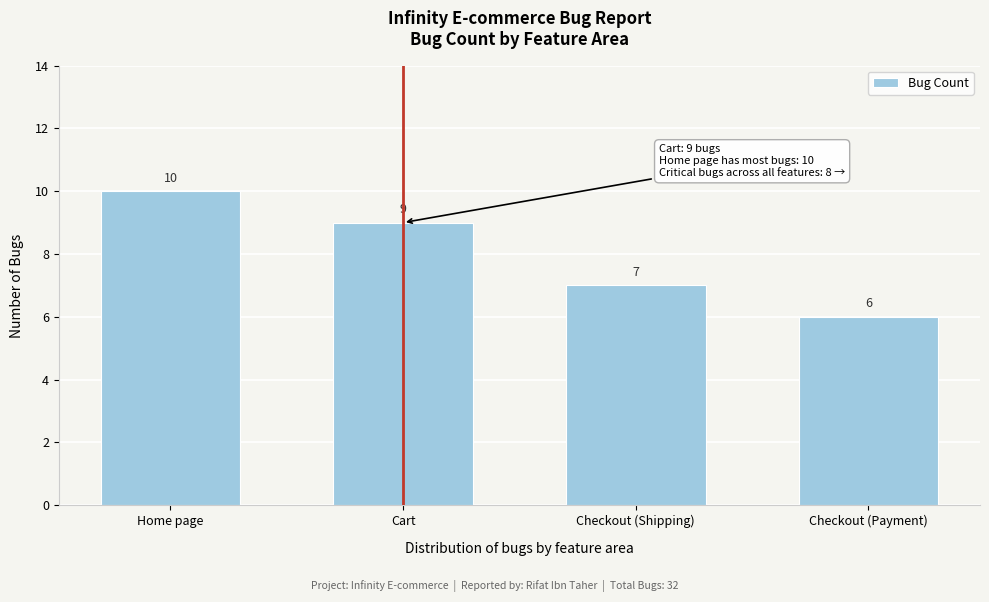

Reading left to right, extract all data points from this chart.

10	9	7	6